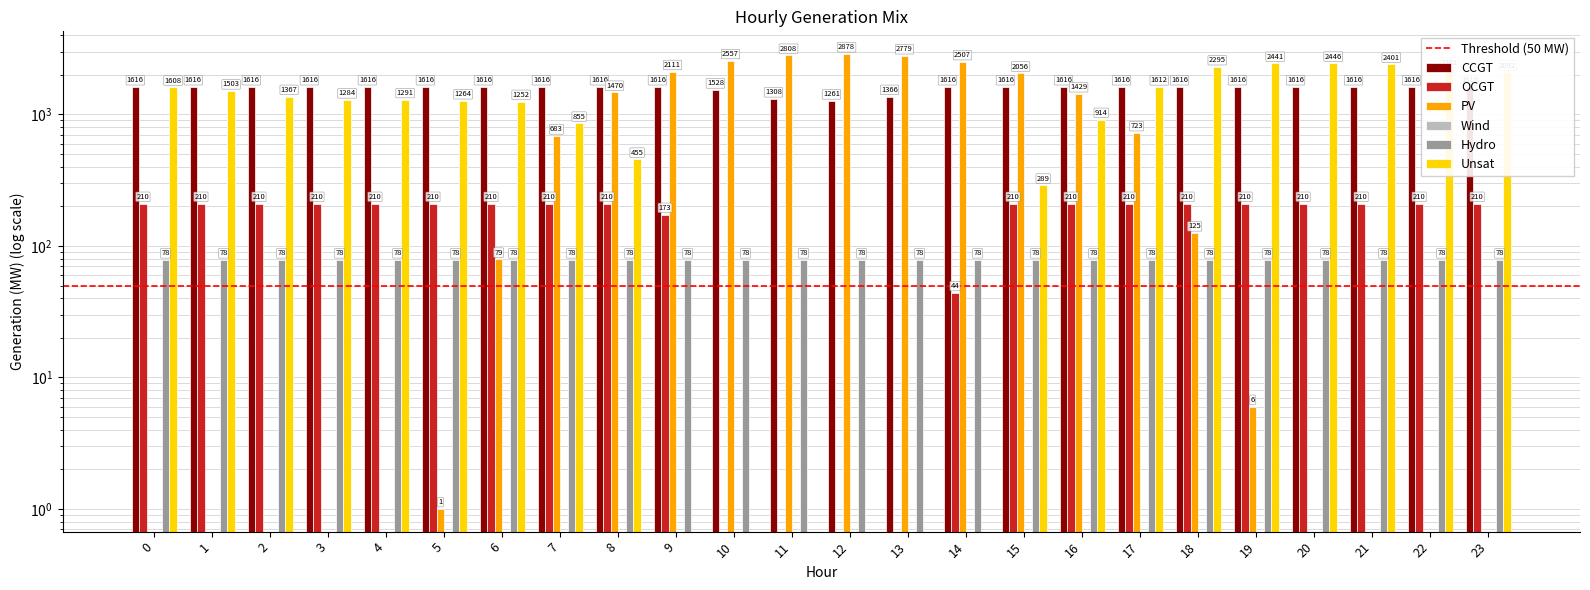

Reading right to left, transcribe all the data shown in this chart.

CCGT: 1616	1616	1616	1616	1616	1616	1616	1616	1616	1616	1366	1261	1308	1528	1616	1616	1616	1616	1616	1616	1616	1616	1616	1616
OCGT: 210	210	210	210	210	210	210	210	210	44	0	0	0	0	173	210	210	210	210	210	210	210	210	210
PV: 0	0	0	0	6	125	723	1429	2056	2507	2779	2878	2808	2557	2111	1470	683	79	1	0	0	0	0	0
Unsat: 2092	2202	2401	2446	2441	2295	1612	914	289	0	0	0	0	0	0	455	855	1252	1264	1291	1284	1367	1503	1608